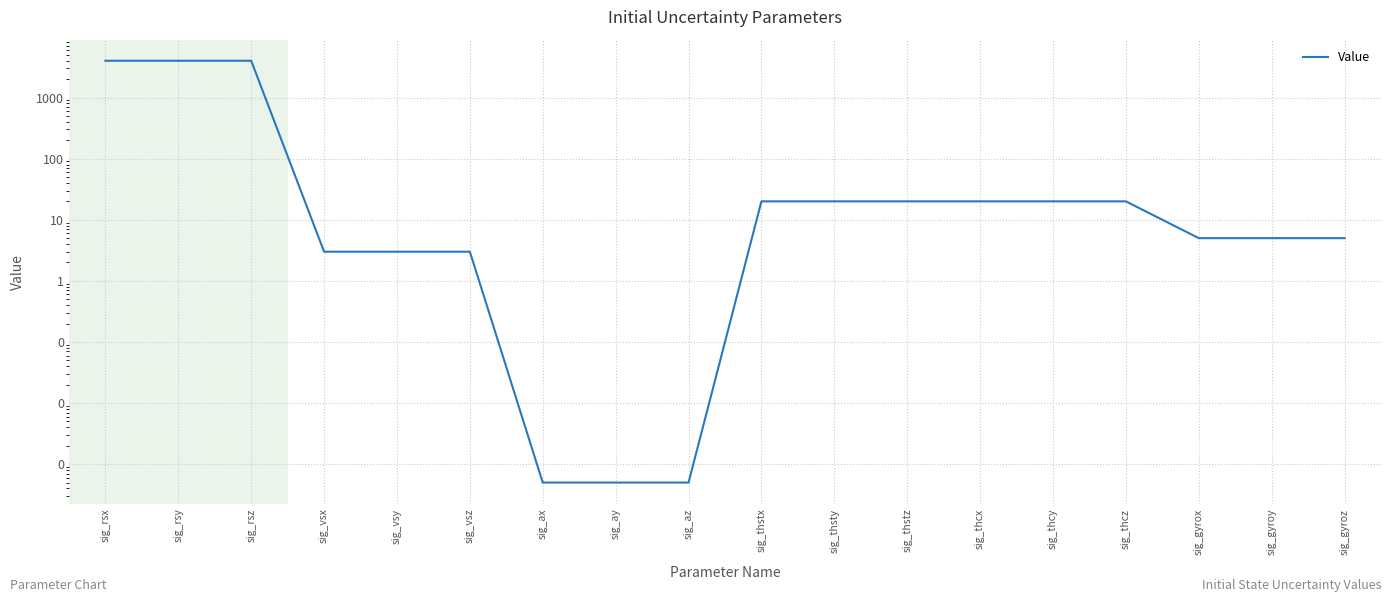

How many series are shown in this chart?

1